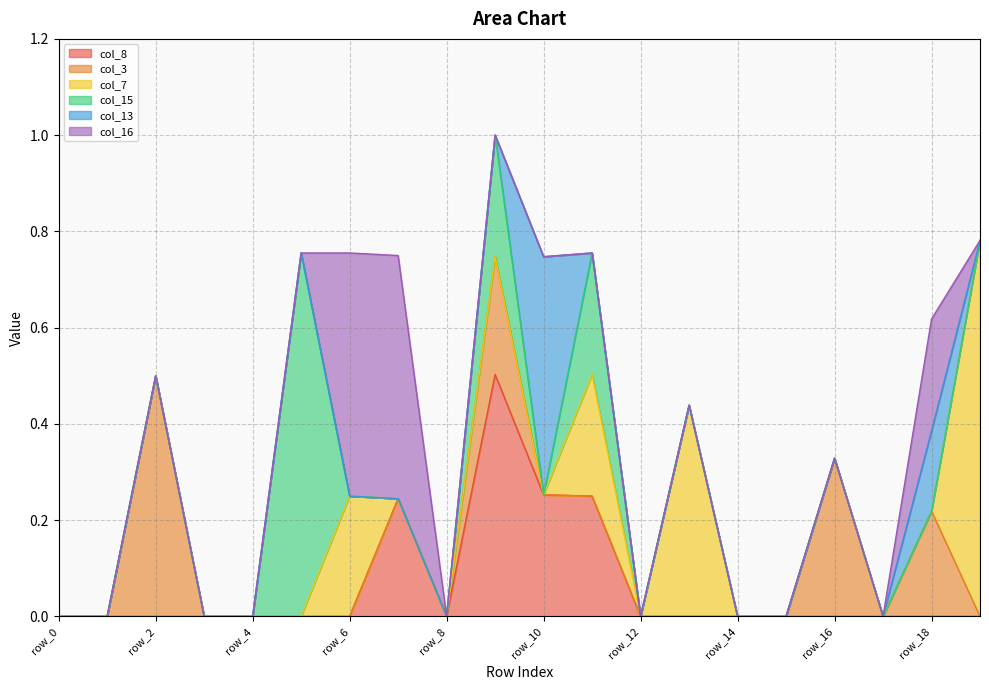

What is the difference between the maximum and minimum values in the col_3 series?

0.5